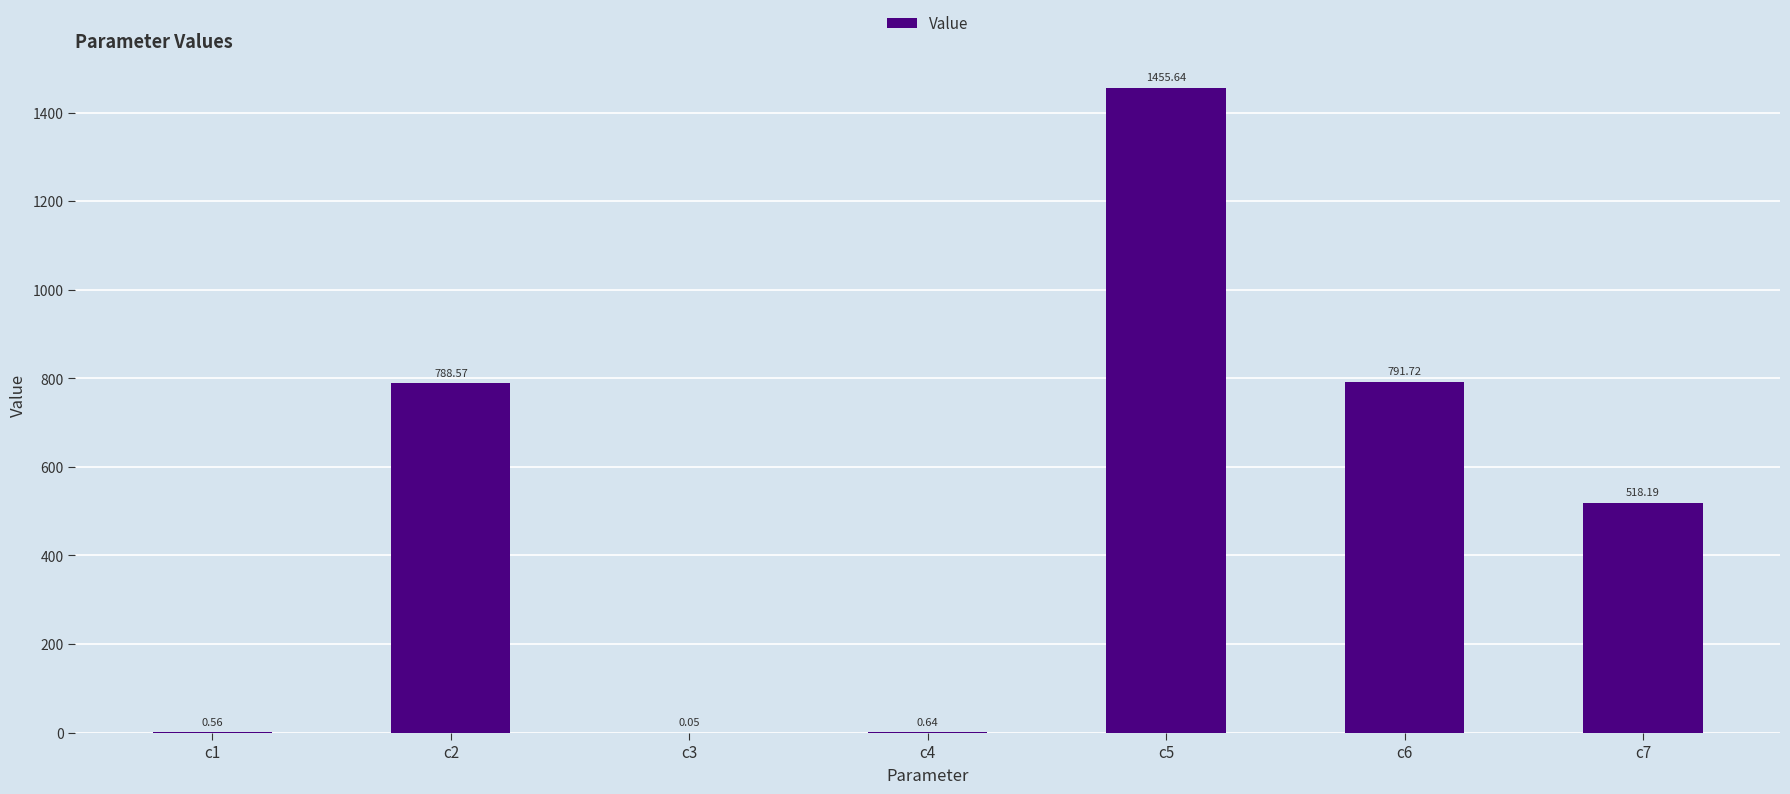

Between c5 and c2, which is larger?

c5